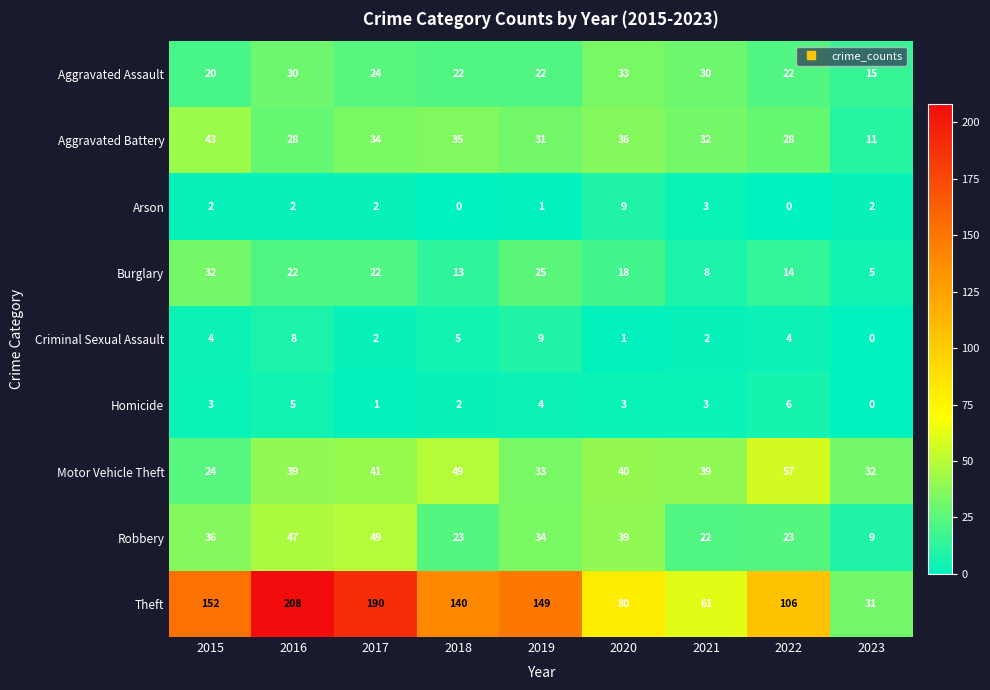

At how many categories does at least one series exceed 64?

7